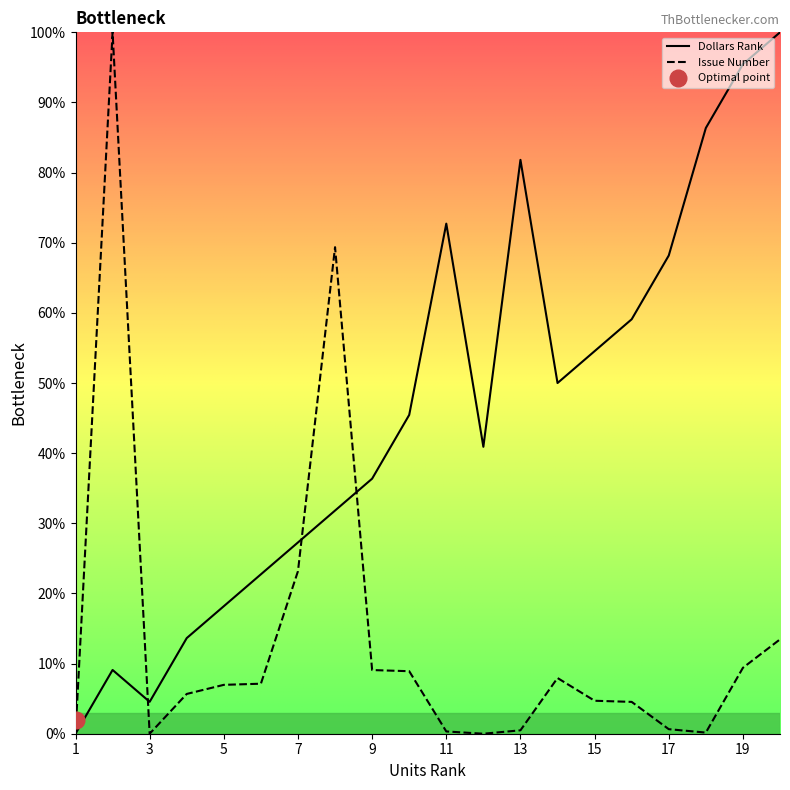

Which category has the lowest value in the Issue Number series?

1